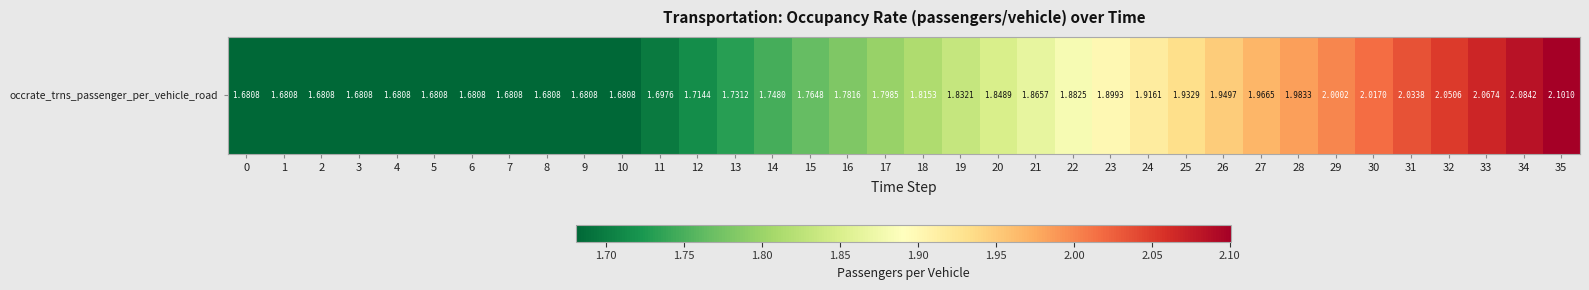

True or false: the data shows 1.9 at 23.

True